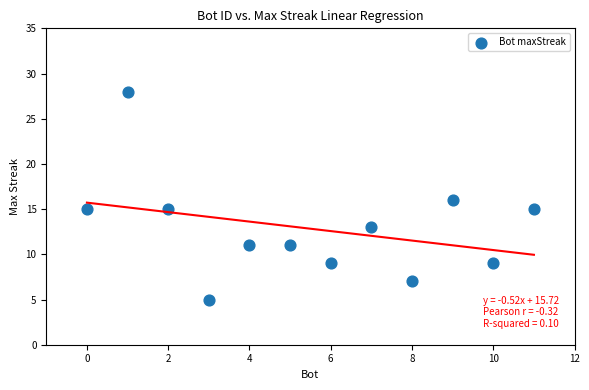

What is the average Y value?

13